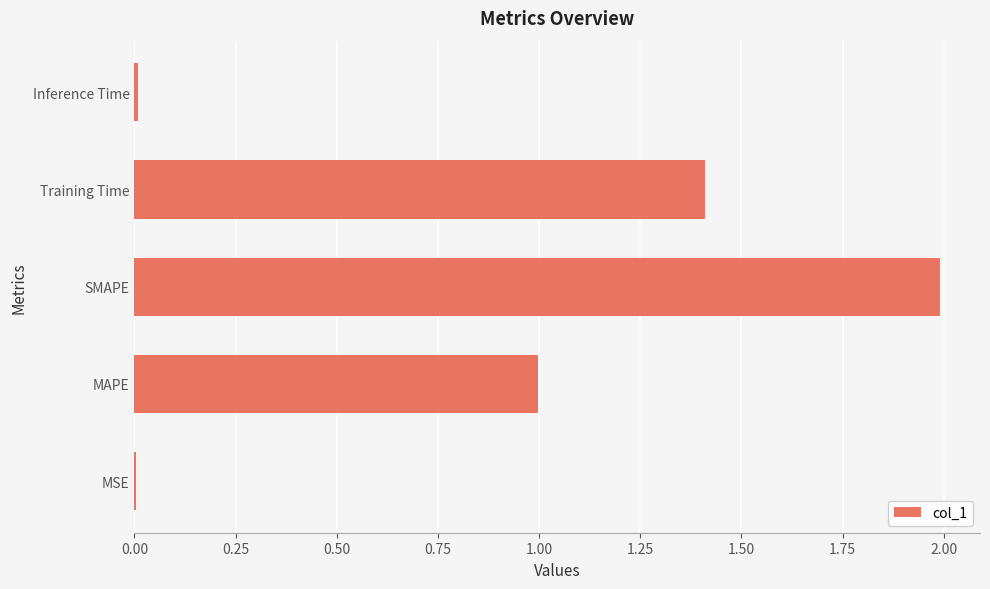

What is the sum of all values?

4.4